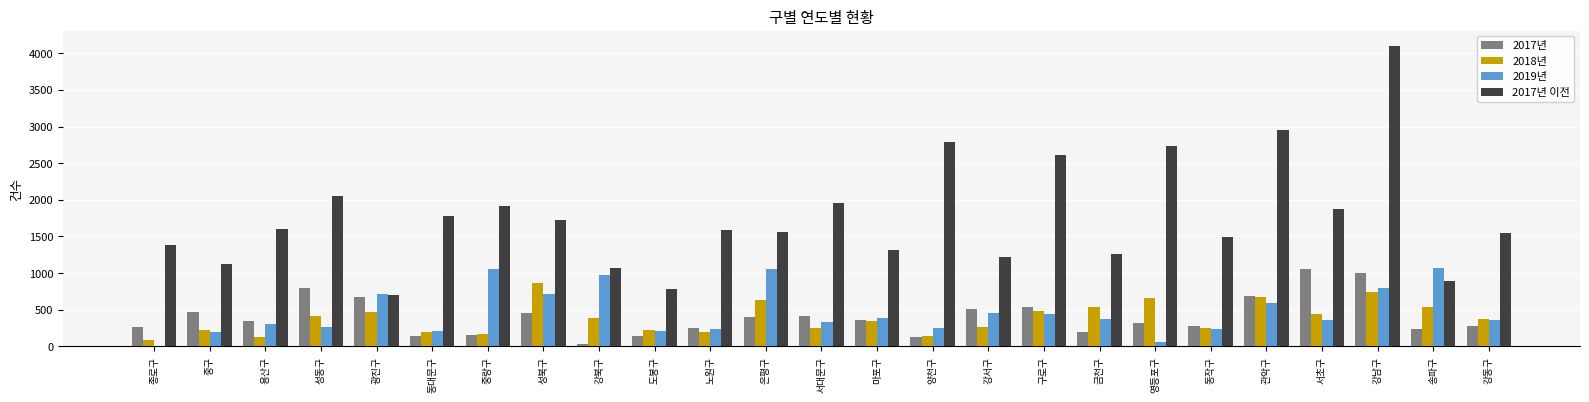

What is the maximum value shown in the chart?

4101